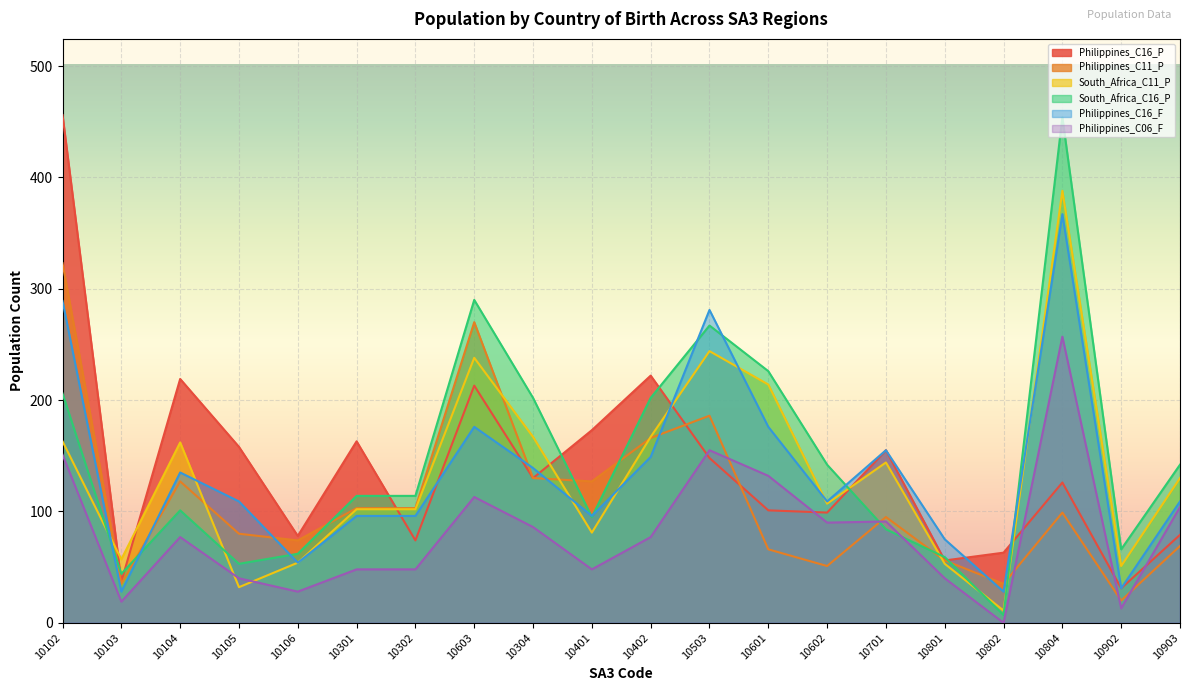

Between 10302 and 10102, which is larger?

10102